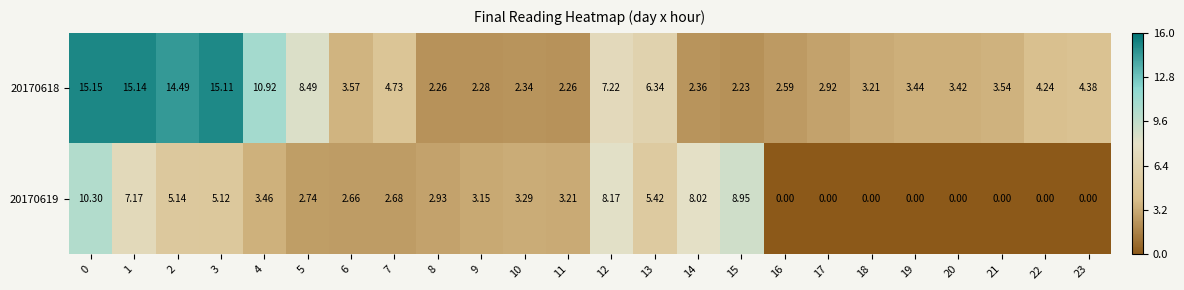

Is the value of 20170619 at 8 greater than the value of 20170618 at 19?

No